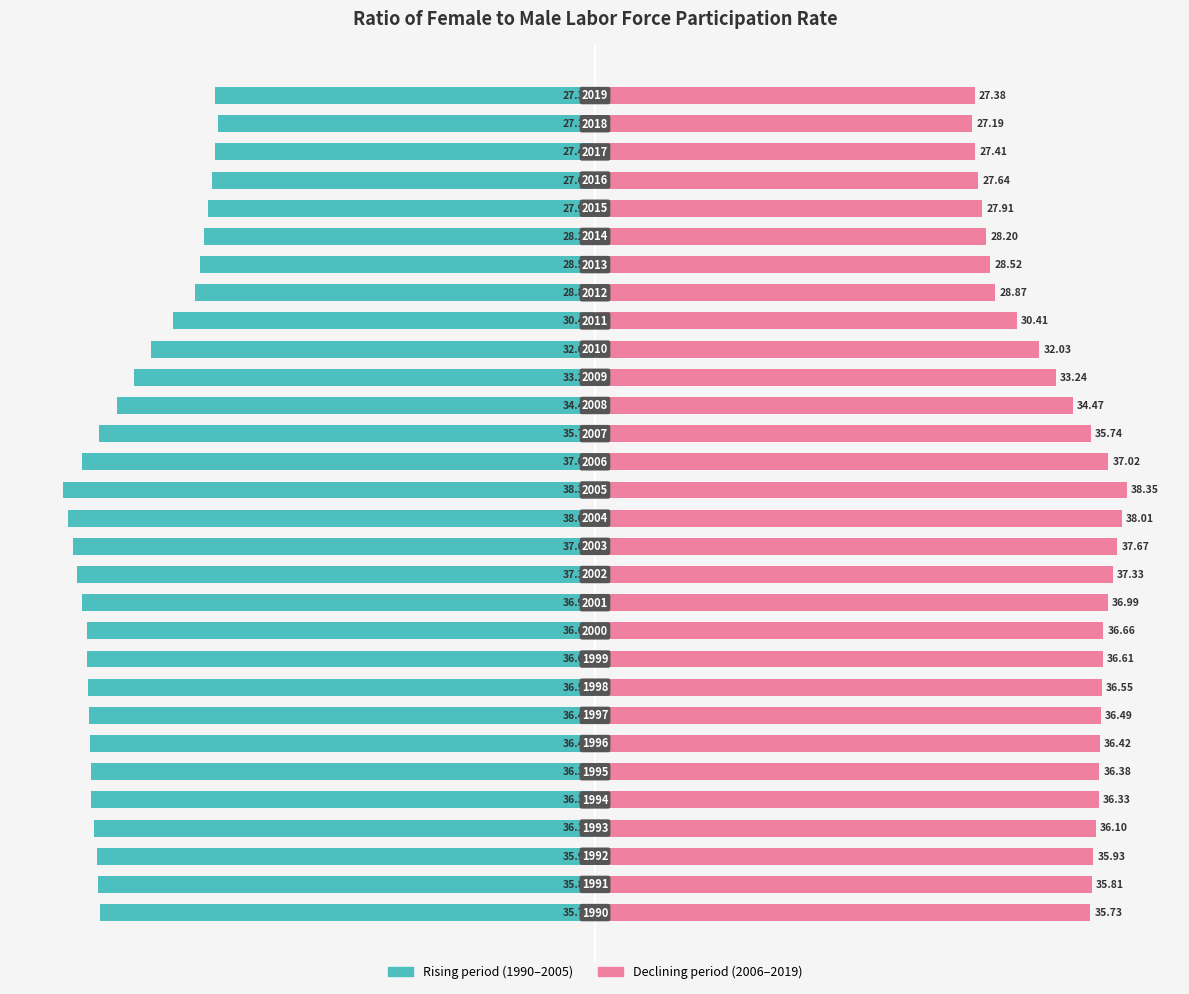

What are all the series names shown in the legend?

1990–2005 (Rising period), 2006–2019 (Declining period)